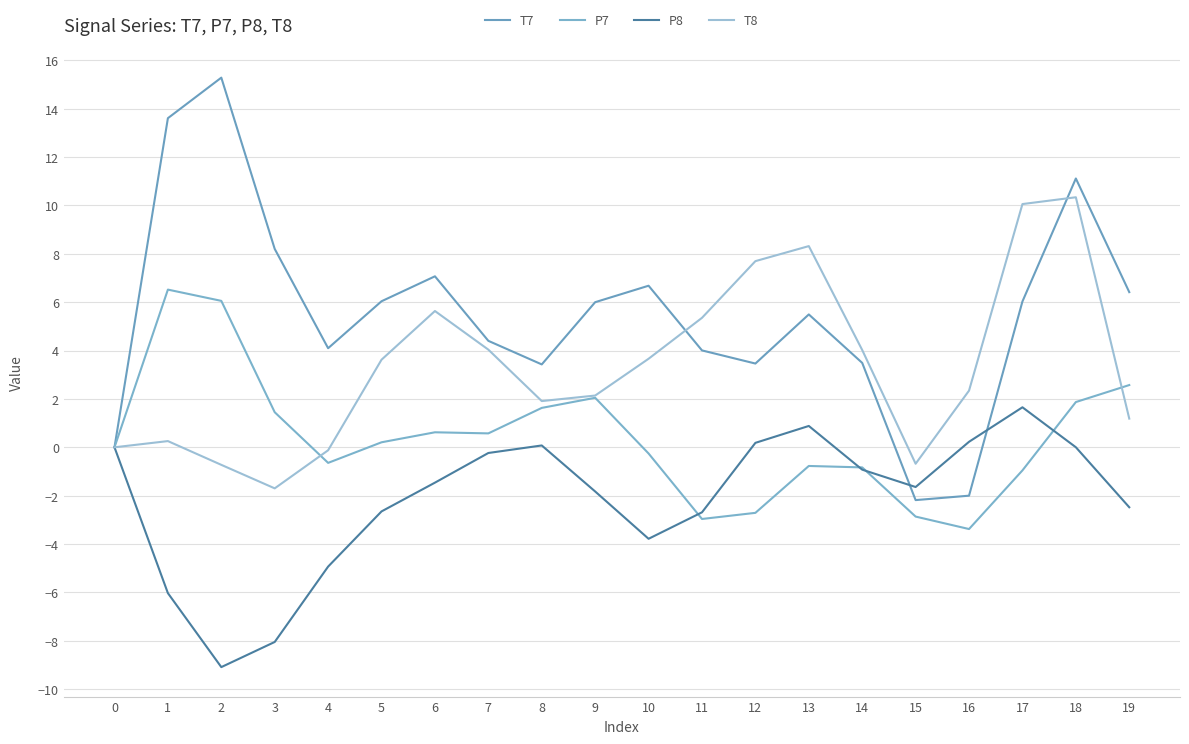

How many distinct data groups are displayed?

4